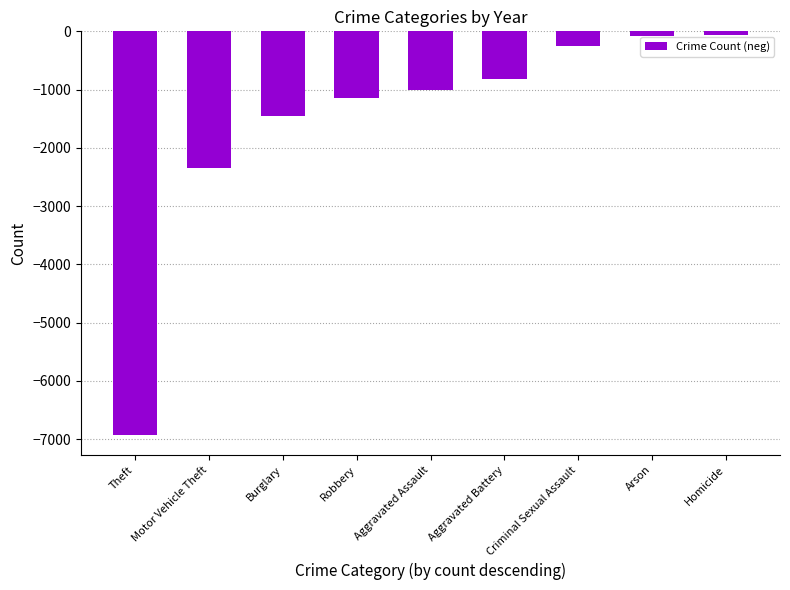

Where does the data first go above -1002?

Aggravated Battery